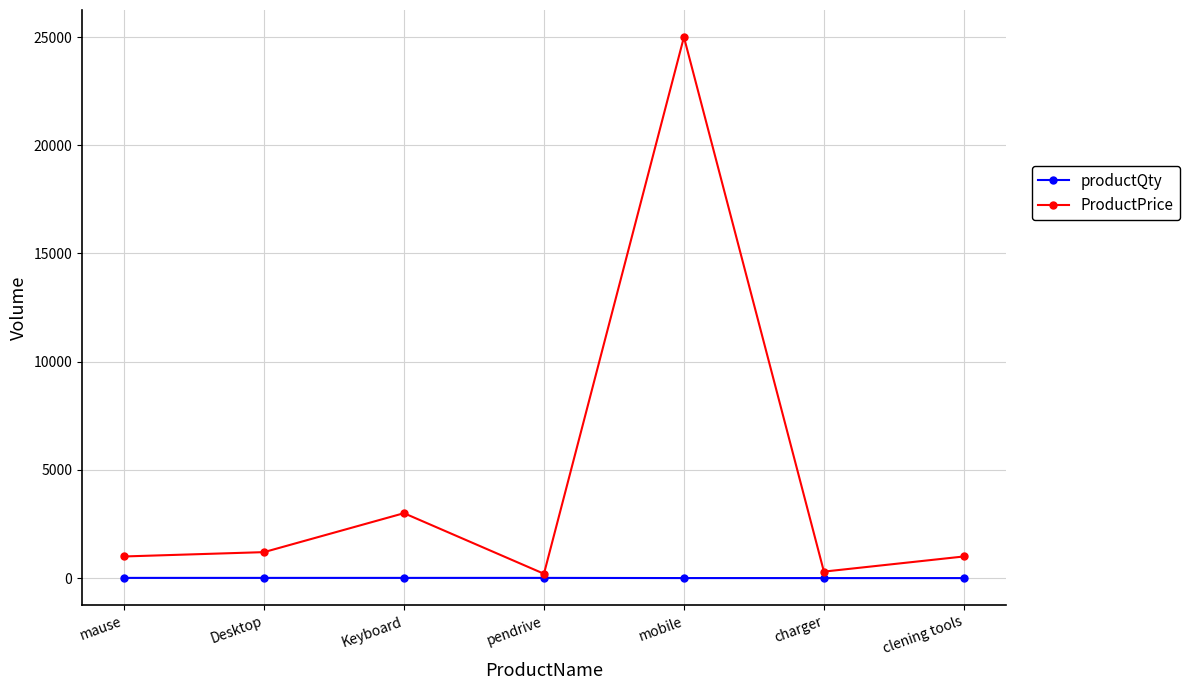

The value of ProductPrice at Desktop is 1200. True or false?

True